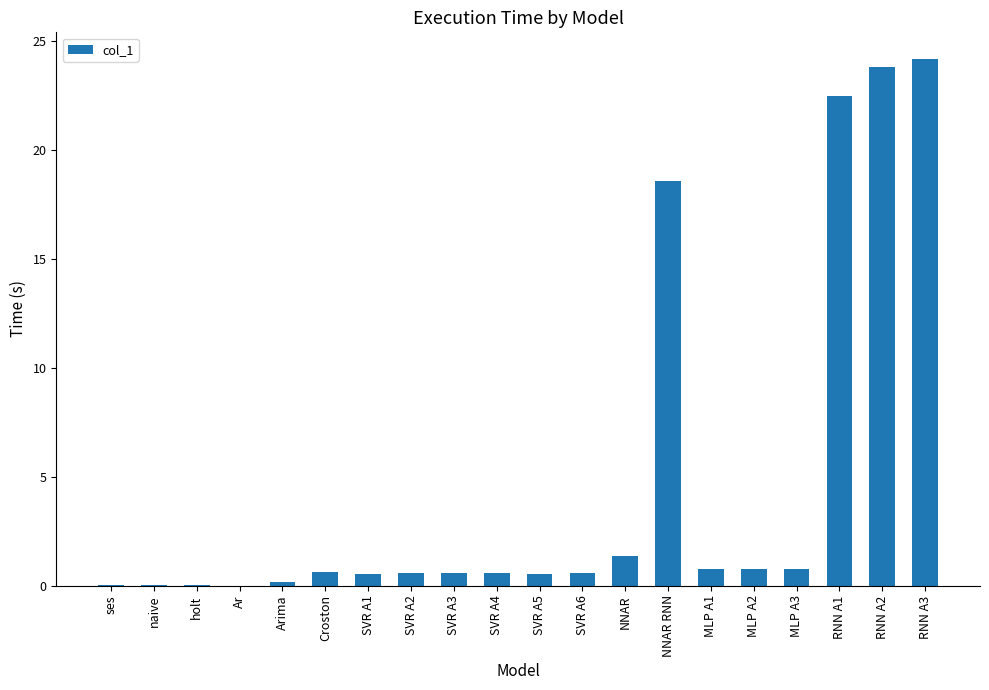

What is the maximum value shown in the chart?

24.2